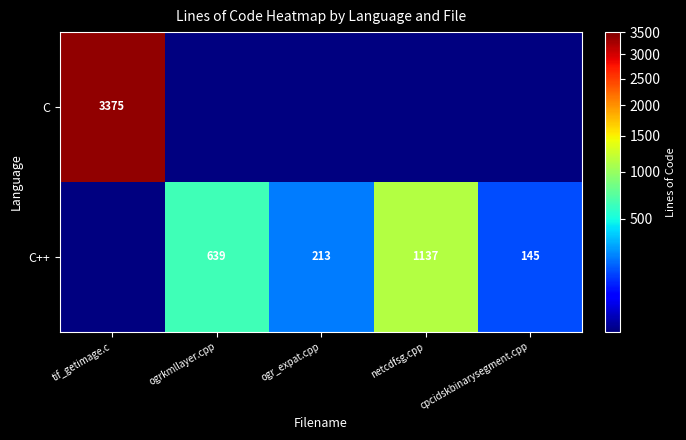

What is the minimum value shown in the chart?

145.0